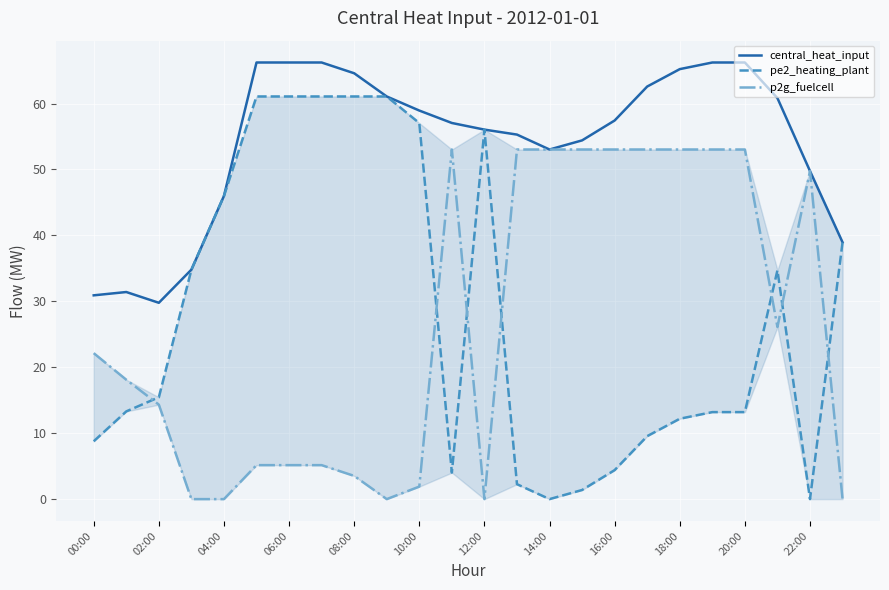

What is the maximum value for central_heat_input?

66.2